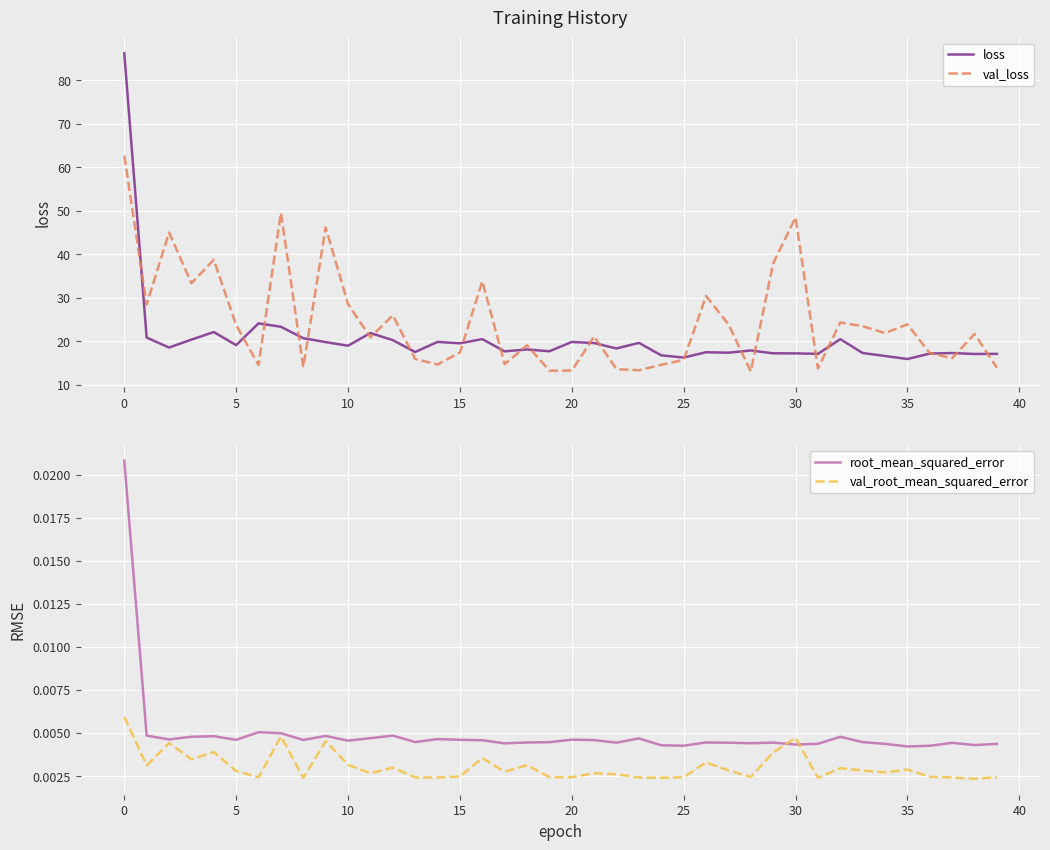

Is the value of val_loss at 20 greater than the value of val_root_mean_squared_error at 15?

Yes